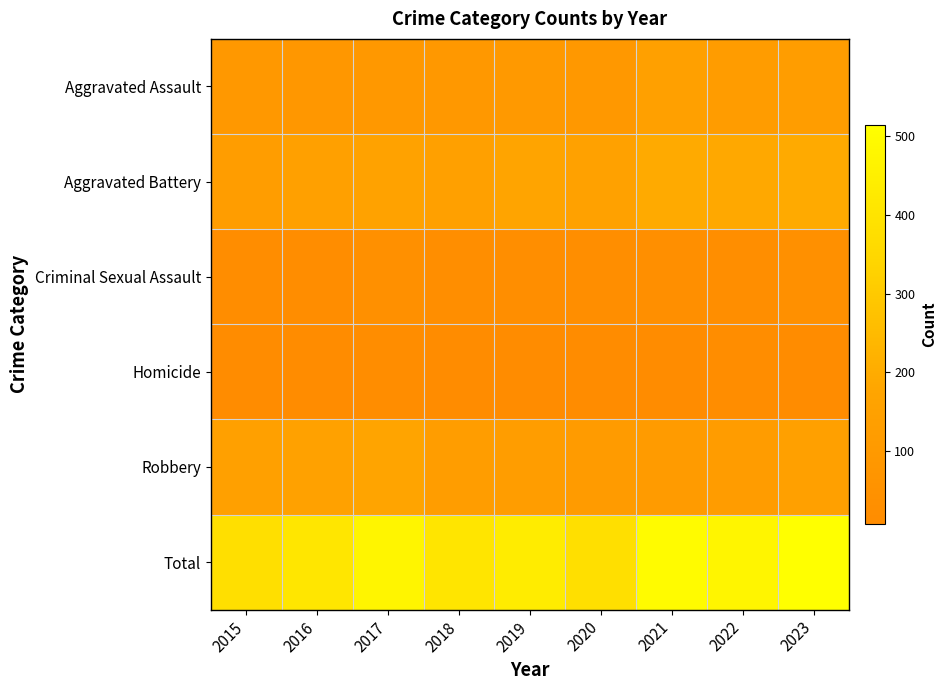

Reading left to right, list all the values displayed in this chart.

Aggravated Assault: 2015=89	2016=87	2017=90	2018=93	2019=99	2020=89	2021=147	2022=120	2023=126
Aggravated Battery: 2015=128	2016=143	2017=160	2018=149	2019=174	2020=150	2021=195	2022=189	2023=194
Criminal Sexual Assault: 2015=15	2016=18	2017=35	2018=28	2019=28	2020=21	2021=34	2022=26	2023=39
Homicide: 2015=7	2016=8	2017=16	2018=7	2019=8	2020=14	2021=14	2022=15	2023=11
Robbery: 2015=142	2016=153	2017=174	2018=127	2019=127	2020=109	2021=111	2022=122	2023=145
Total: 2015=381	2016=409	2017=475	2018=404	2019=436	2020=383	2021=501	2022=472	2023=515